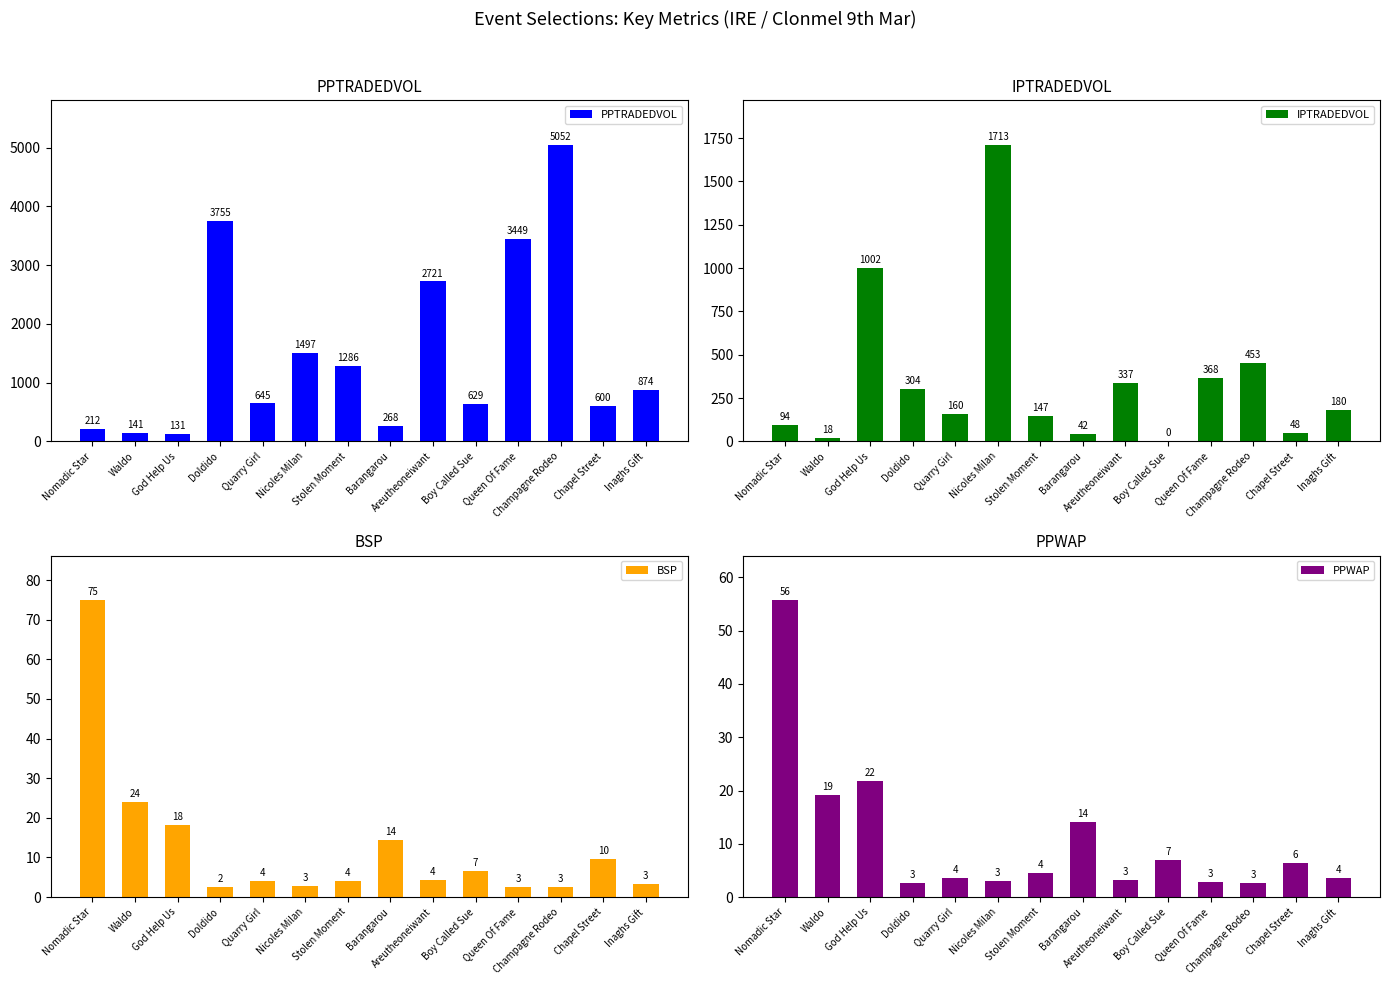

What is the maximum value shown in the chart?

5051.7